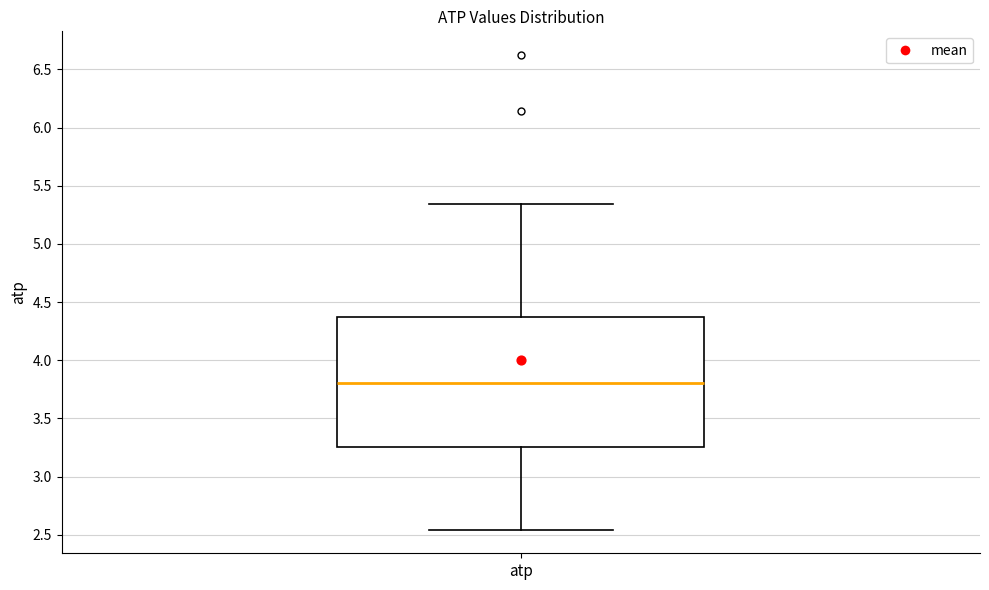

Read this box plot against the y-axis: the position of the median line, the range covered by the box, and the ends of both whiskers. The values are not printed on the chart, so give them approximately, as read against the axis.

median 3.80, box 3.25 to 4.35, whiskers 2.55 to 5.35